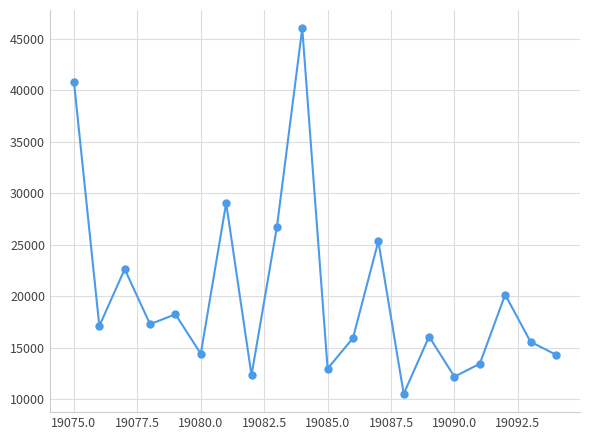

How many points are higher than both their immediate neighbors (excluding endpoints)?

7